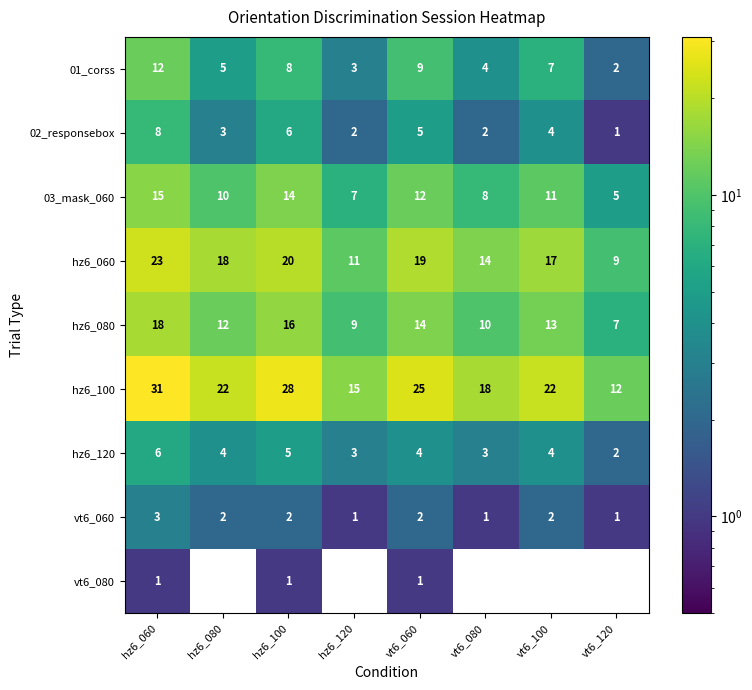

How many values in the vt6_060 series are below 2?

3